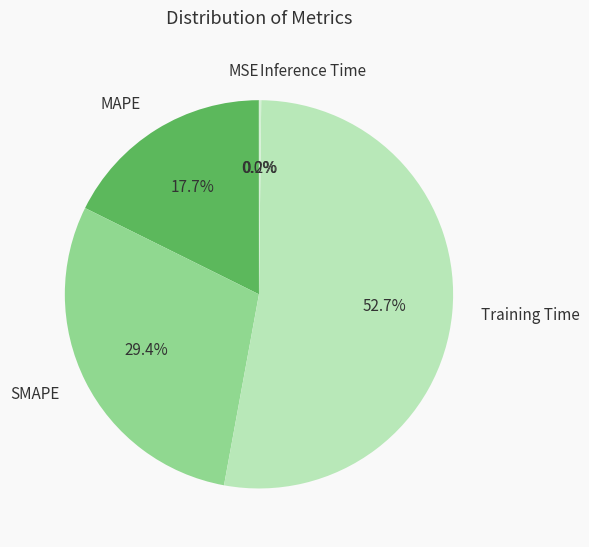

Which category has the biggest portion of the pie?

Training Time